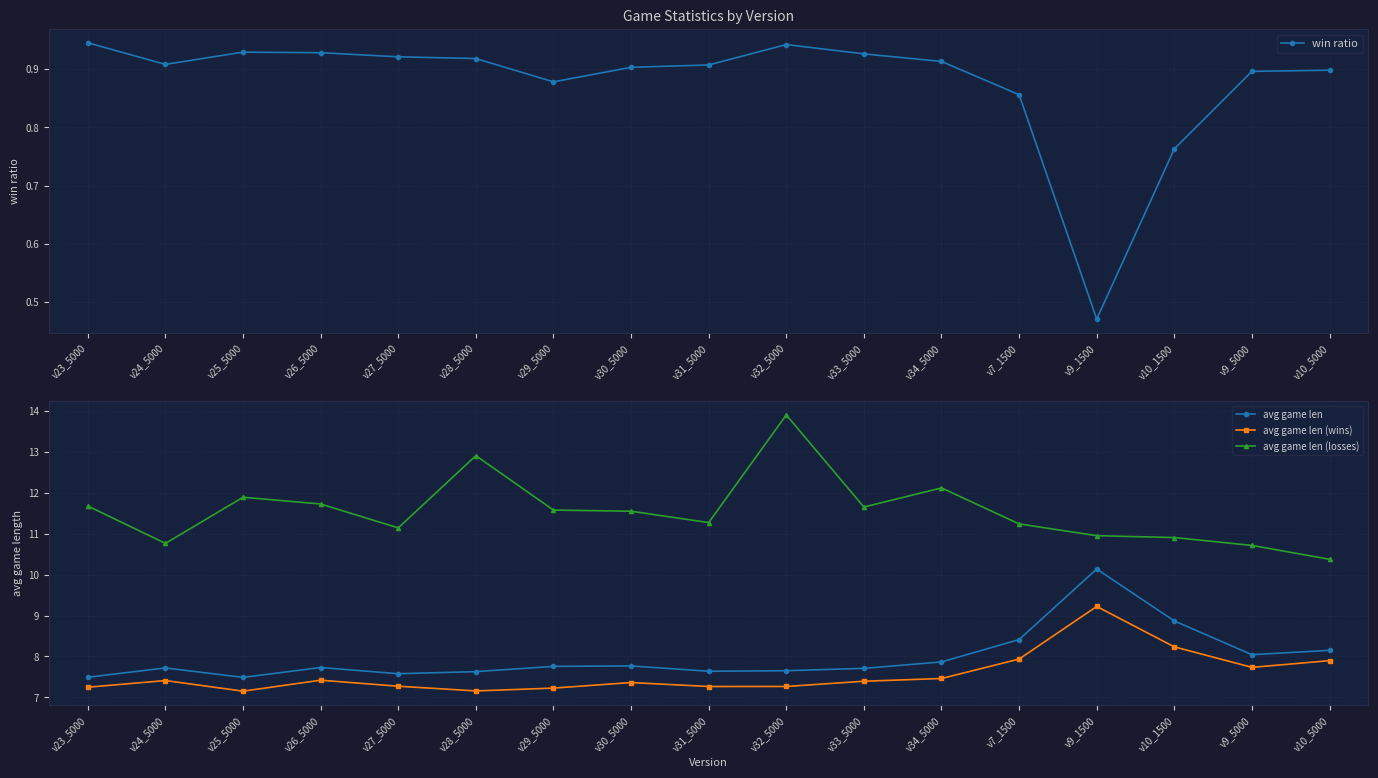

Which series changed the most between v25_5000 and v10_1500?

avg game len